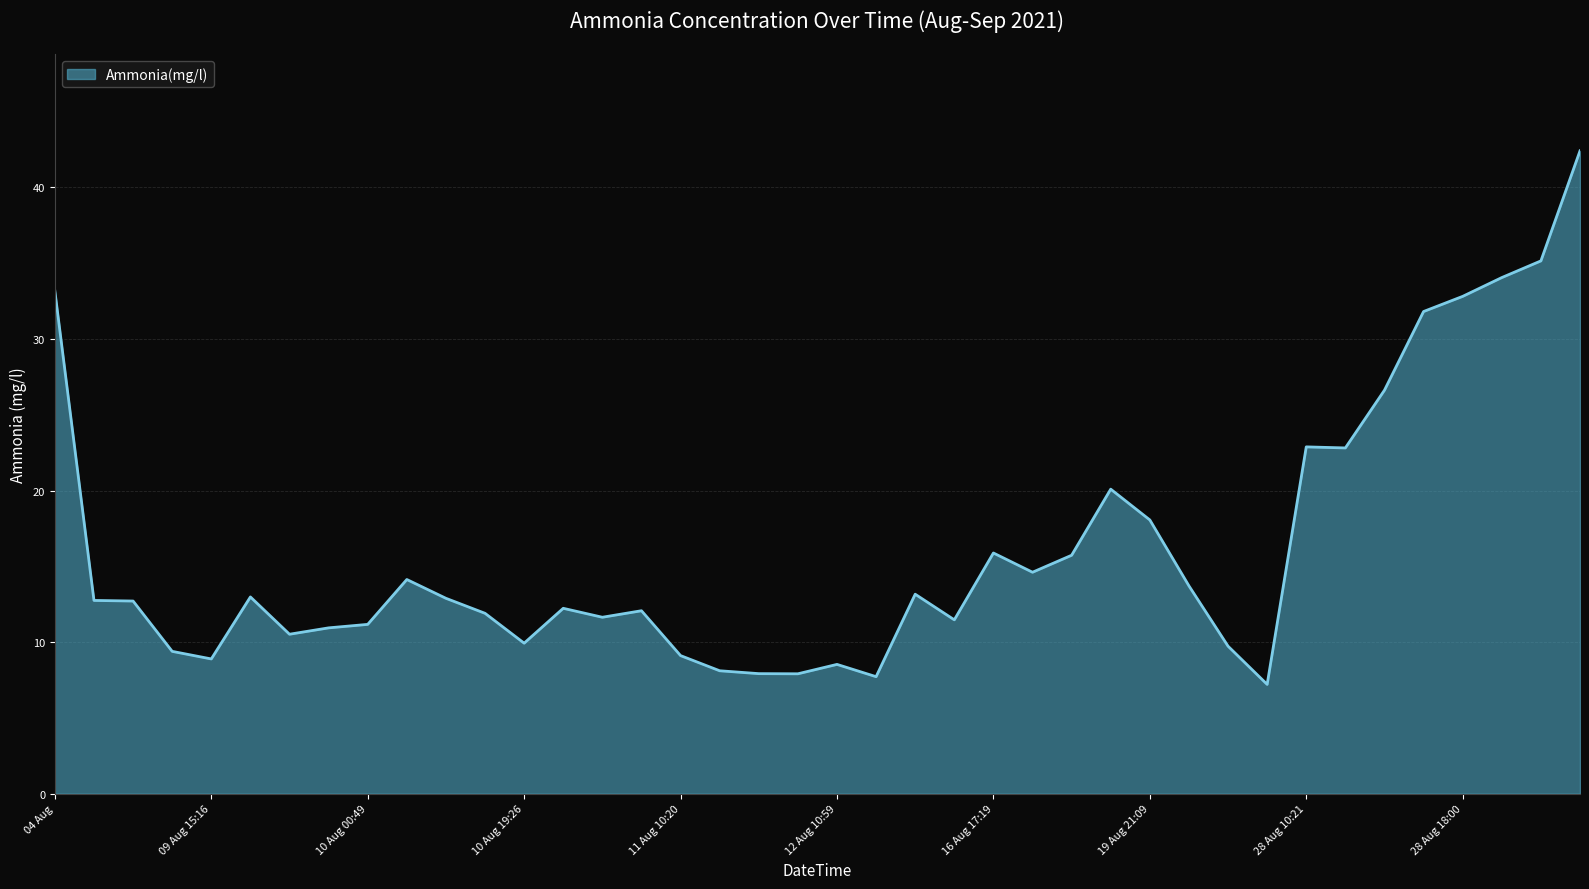

Does the chart display data point markers on the line(s)?

No